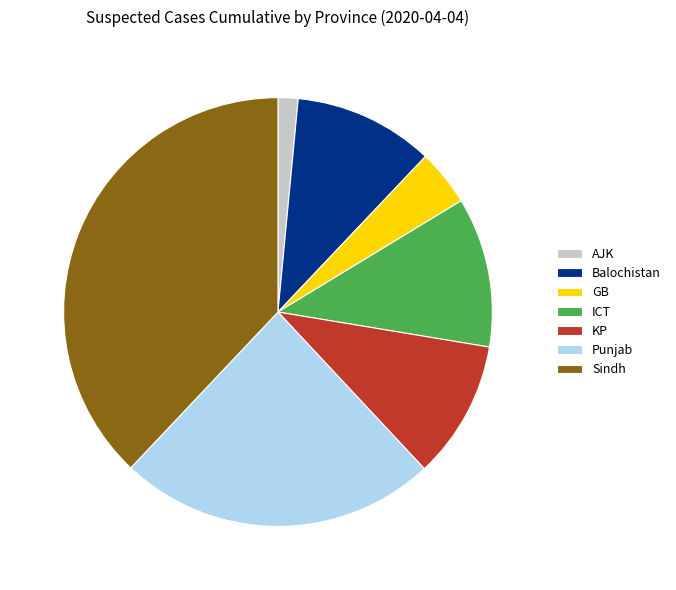

How many slices are in this pie chart?

7